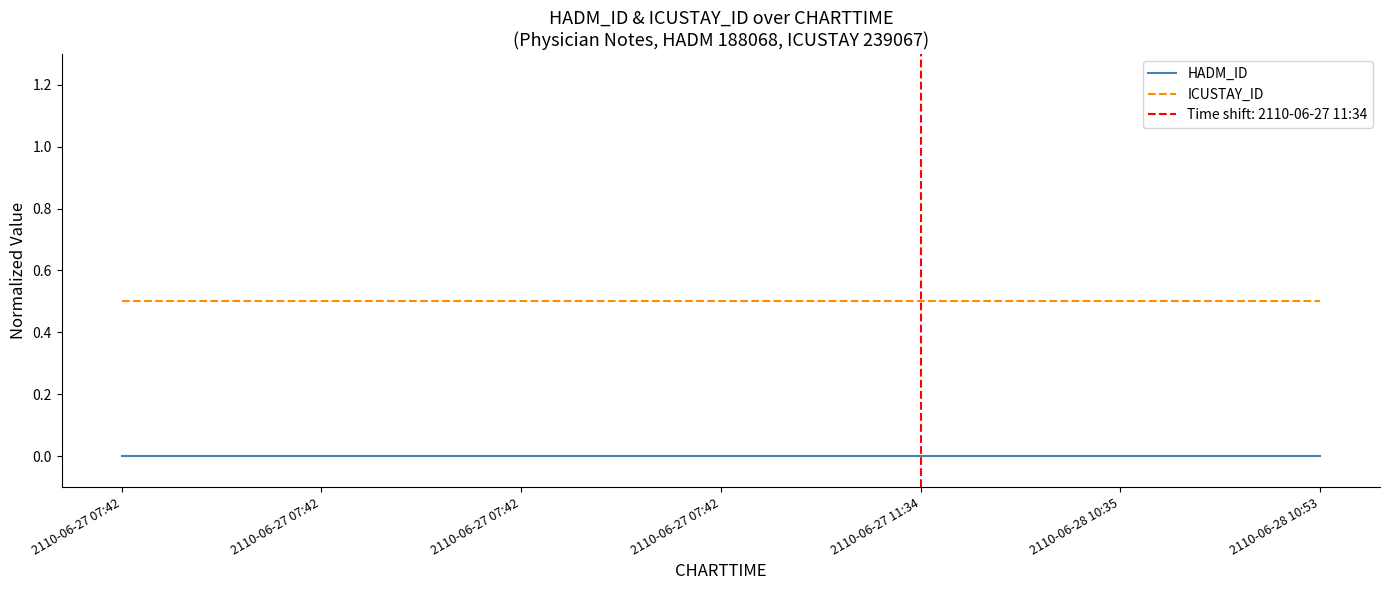

At how many categories does at least one series exceed 0?

7